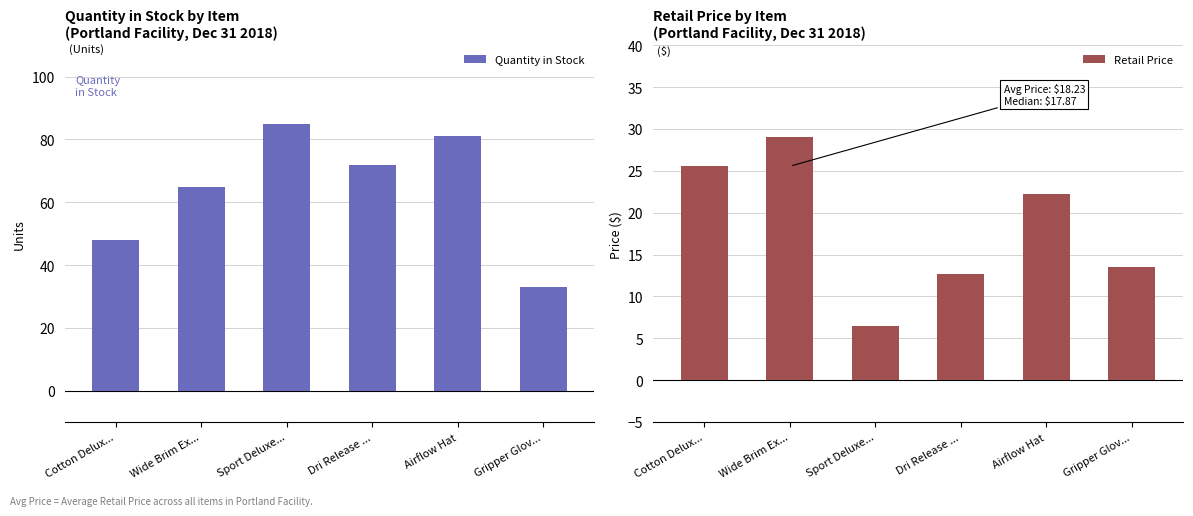

Reading right to left, what are all the values shown in this chart?

Quantity in Stock: Gripper Glov...=33.0	Airflow Hat=81.0	Dri Release ...=72.0	Sport Deluxe...=85.0	Wide Brim Ex...=65.0	Cotton Delux...=48.0
Retail Price: Gripper Glov...=13.6	Airflow Hat=22.2	Dri Release ...=12.7	Sport Deluxe...=6.5	Wide Brim Ex...=29.0	Cotton Delux...=25.6